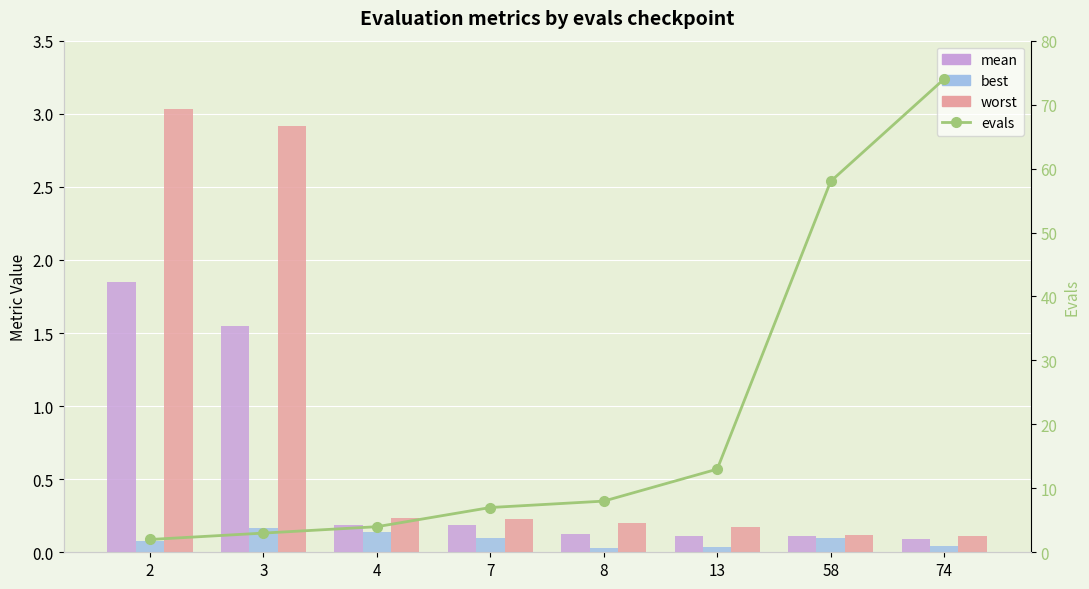

Is it true that best equals 0.1 at 74?

False